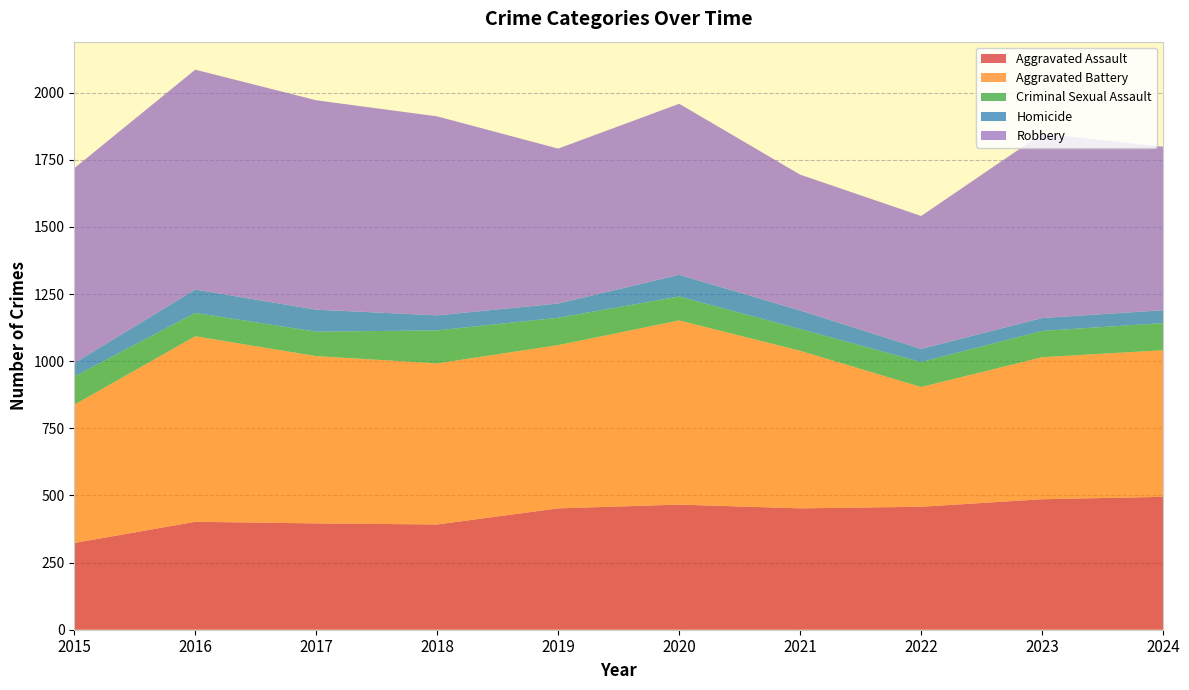

Reading left to right, transcribe all the data shown in this chart.

Aggravated Assault: 2015=323	2016=402	2017=396	2018=392	2019=452	2020=466	2021=452	2022=458	2023=486	2024=495
Aggravated Battery: 2015=515	2016=691	2017=623	2018=600	2019=608	2020=686	2021=587	2022=446	2023=529	2024=546
Criminal Sexual Assault: 2015=105	2016=87	2017=91	2018=123	2019=102	2020=89	2021=81	2022=93	2023=98	2024=101
Homicide: 2015=50	2016=87	2017=82	2018=56	2019=53	2020=81	2021=69	2022=49	2023=48	2024=48
Robbery: 2015=726	2016=819	2017=780	2018=741	2019=577	2020=637	2021=506	2022=495	2023=687	2024=609